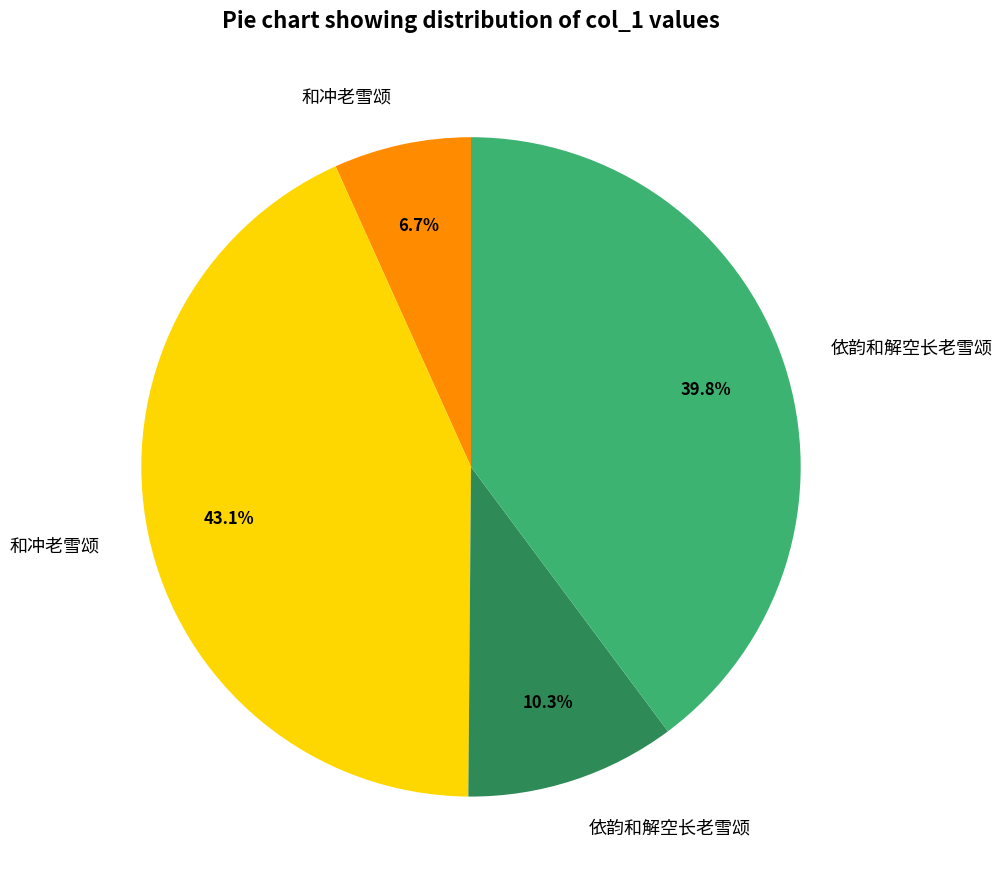

Is there any slice that represents more than half of the pie?

No